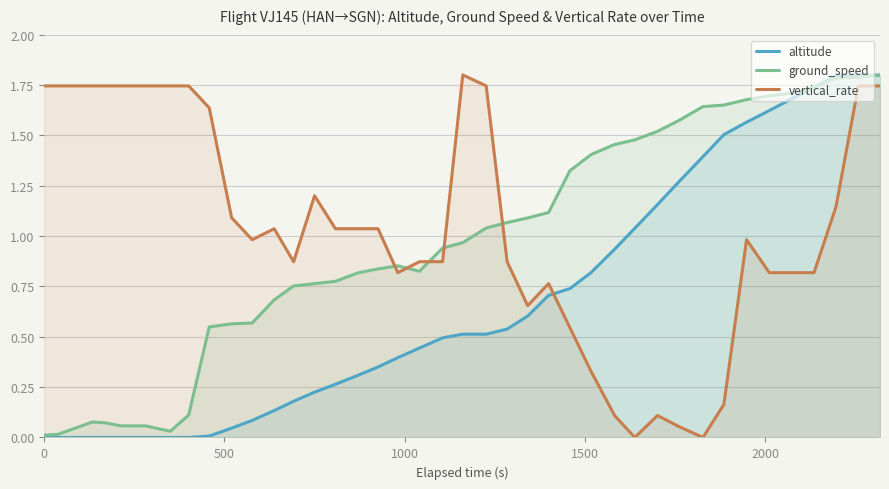

True or false: vertical_rate and altitude intersect in this chart.

True